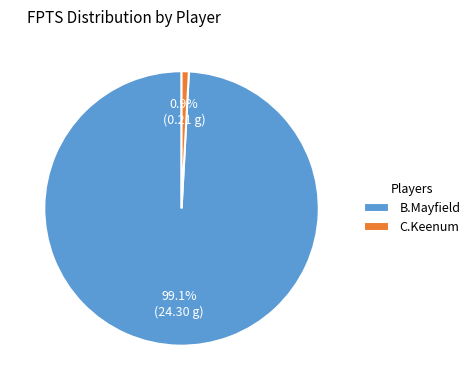

Which category has the biggest portion of the pie?

B.Mayfield